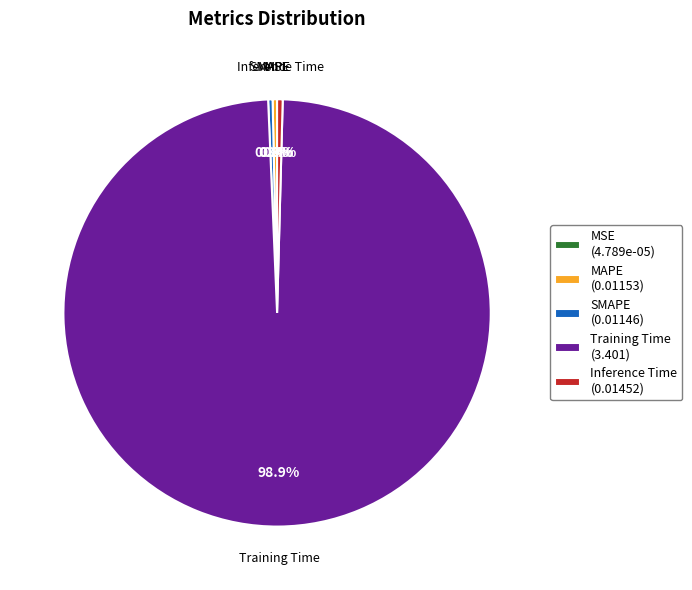

True or false: MAPE accounts for 0% of the total.

True